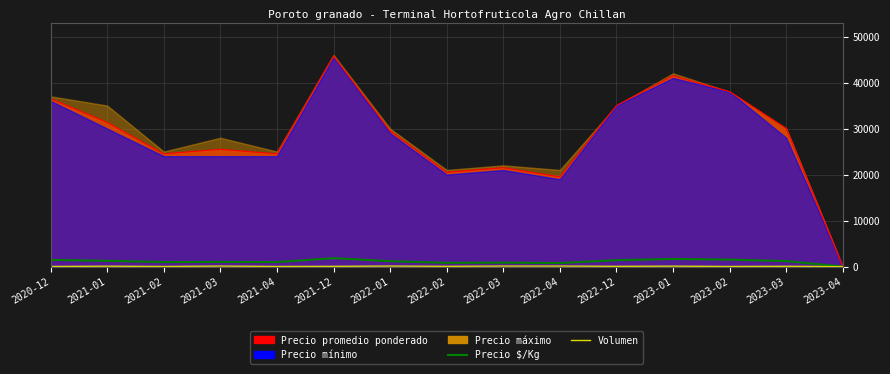

What is the maximum value shown in the chart?

1830